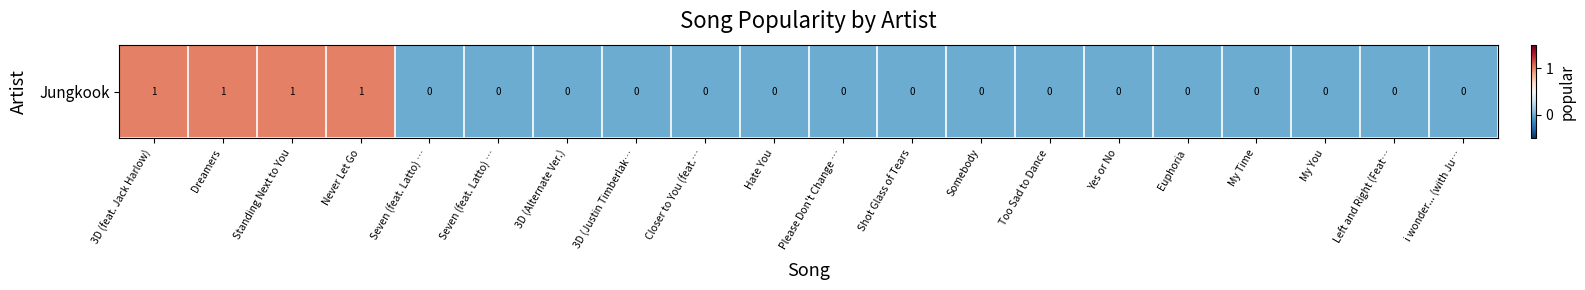

Count the values in the range 0 to 1.

20